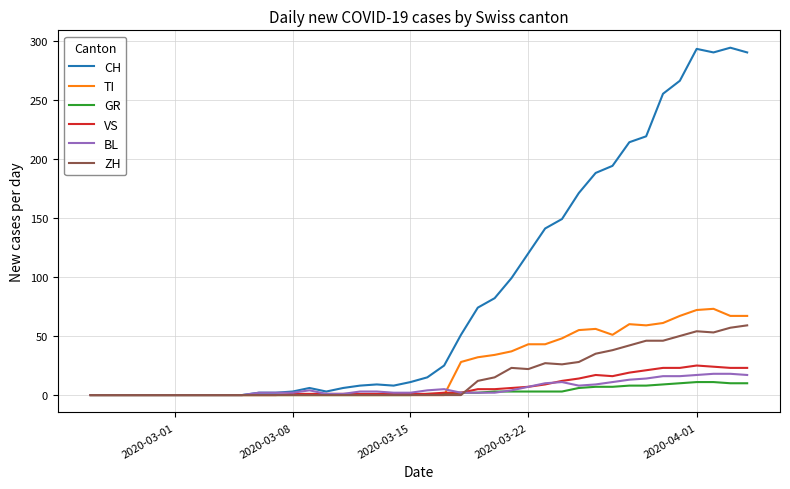

Which series has the largest total across all categories?

CH